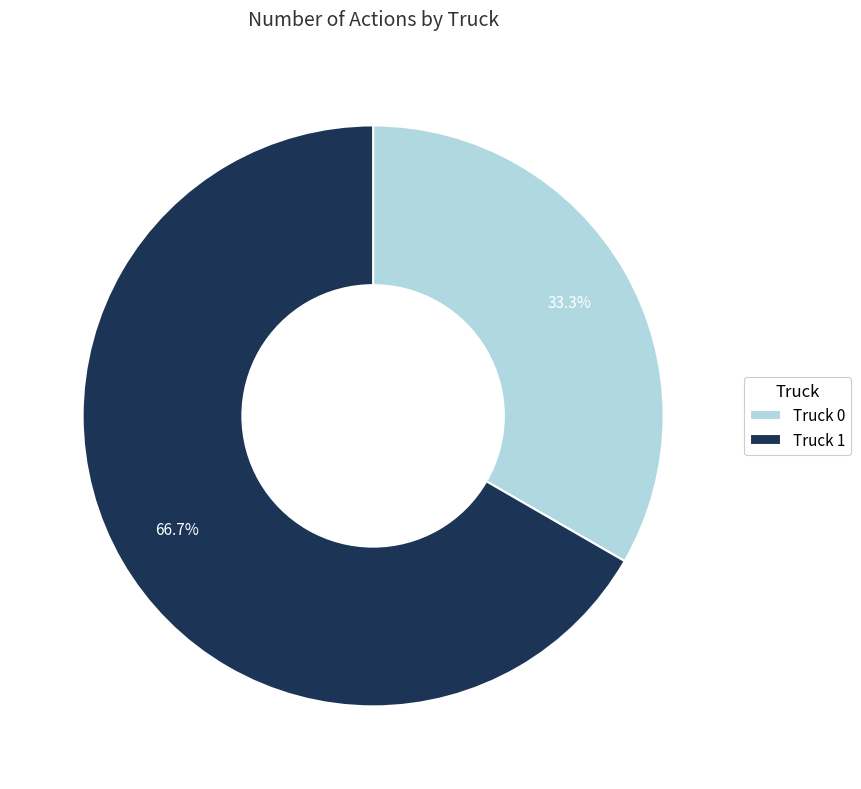

Is there a majority slice in this chart?

Yes